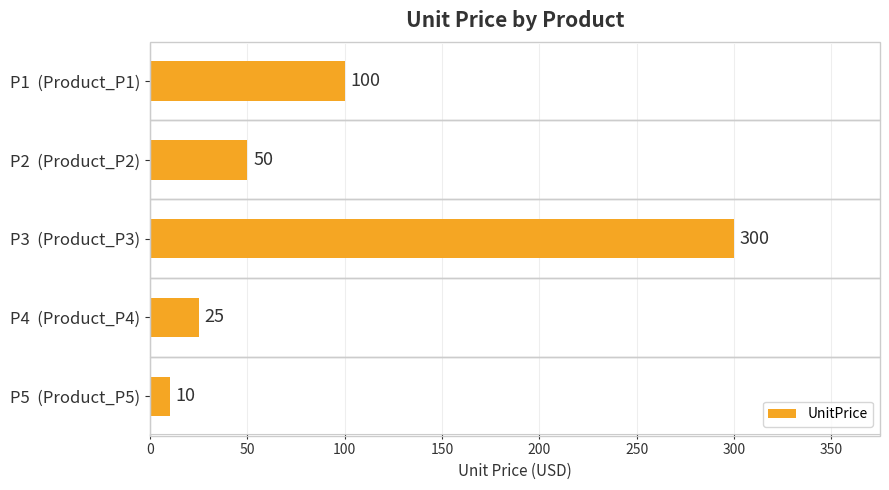

What is the change in value from P4  (Product_P4) to P5  (Product_P5)?

-15